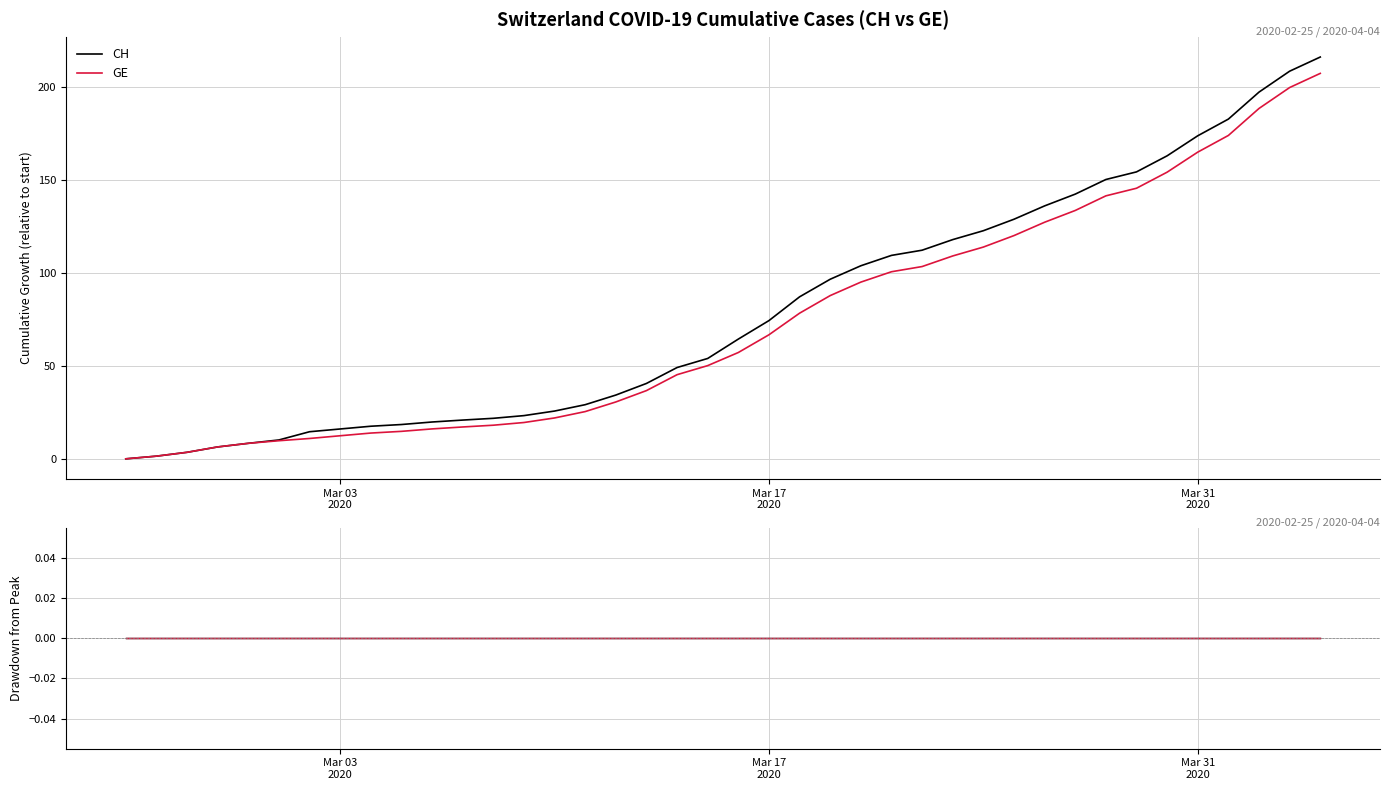

At Mar 03 2020, list the series in order from largest to smallest.

CH, GE